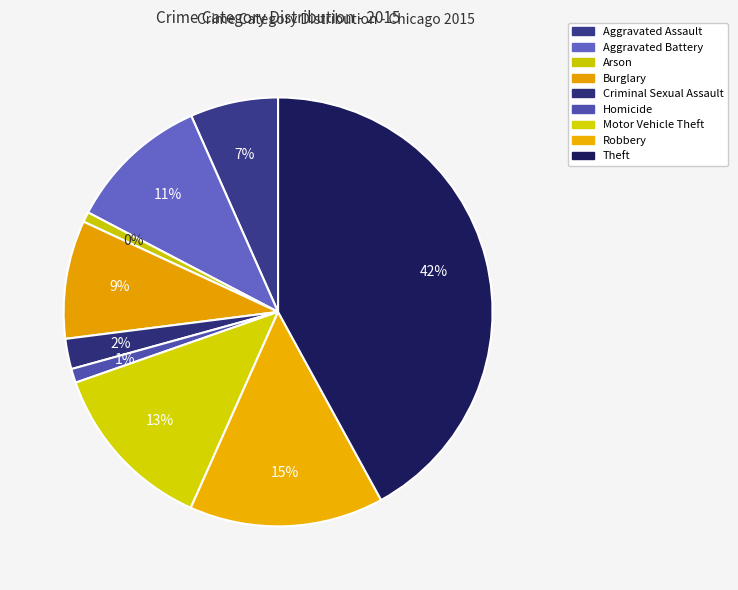

To the nearest percent, what percentage of the pie is Homicide?

1%